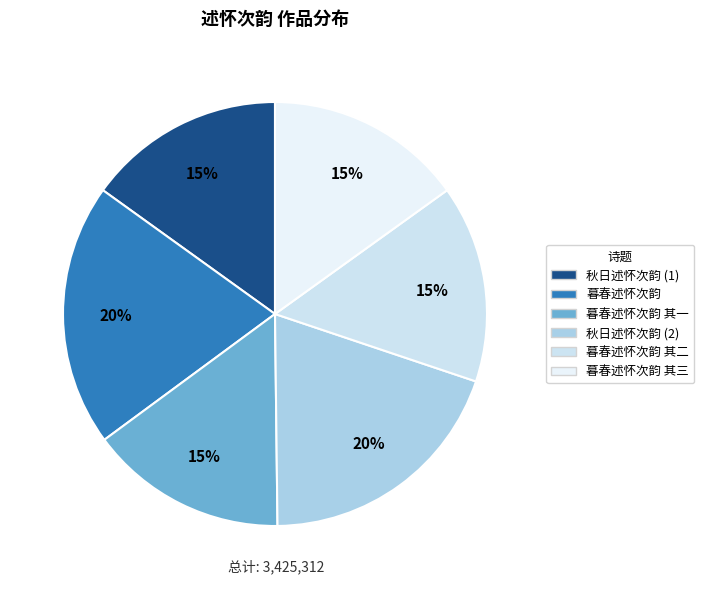

Is there a majority slice in this chart?

No